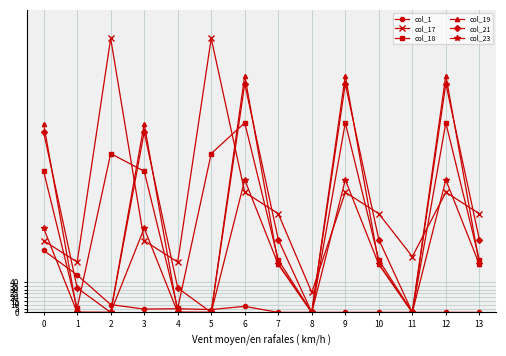

Is the value of col_17 at 9 greater than the value of col_21 at 1?

Yes